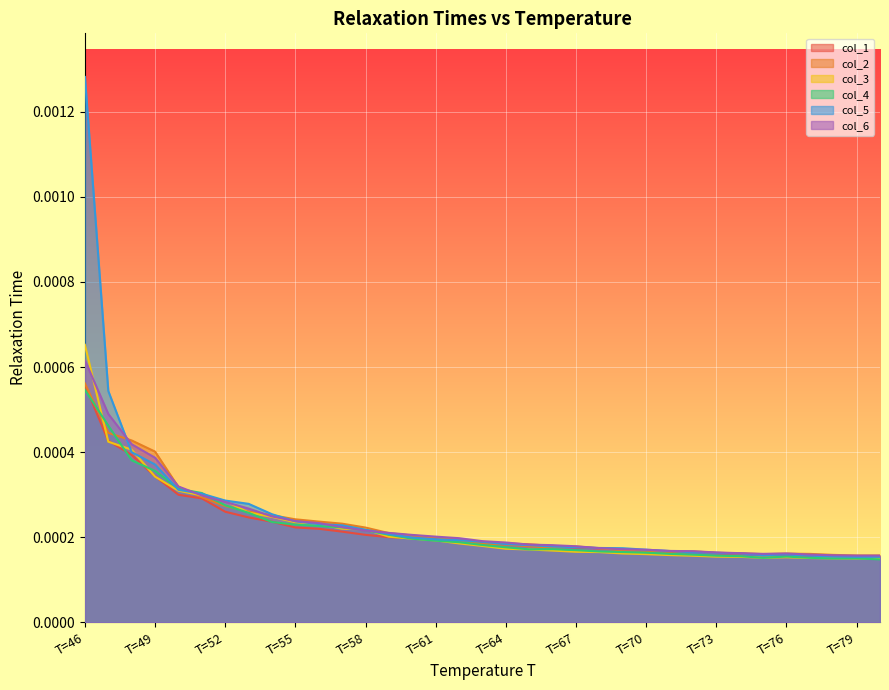

Is it true that col_1 equals 0.0 at T=49?

False